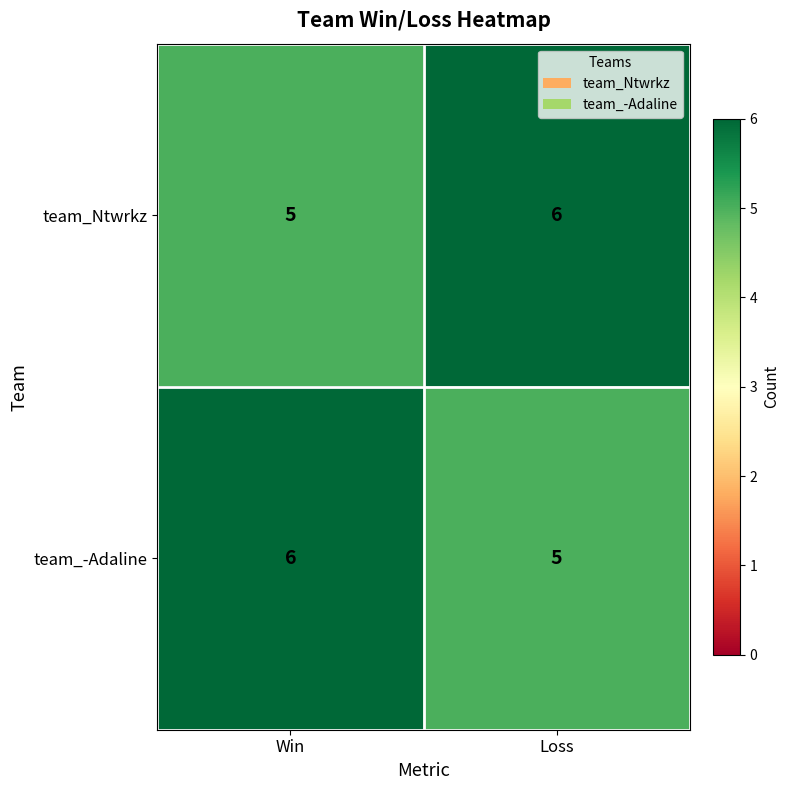

The team_-Adaline series shows 10 at Win. True or false?

False